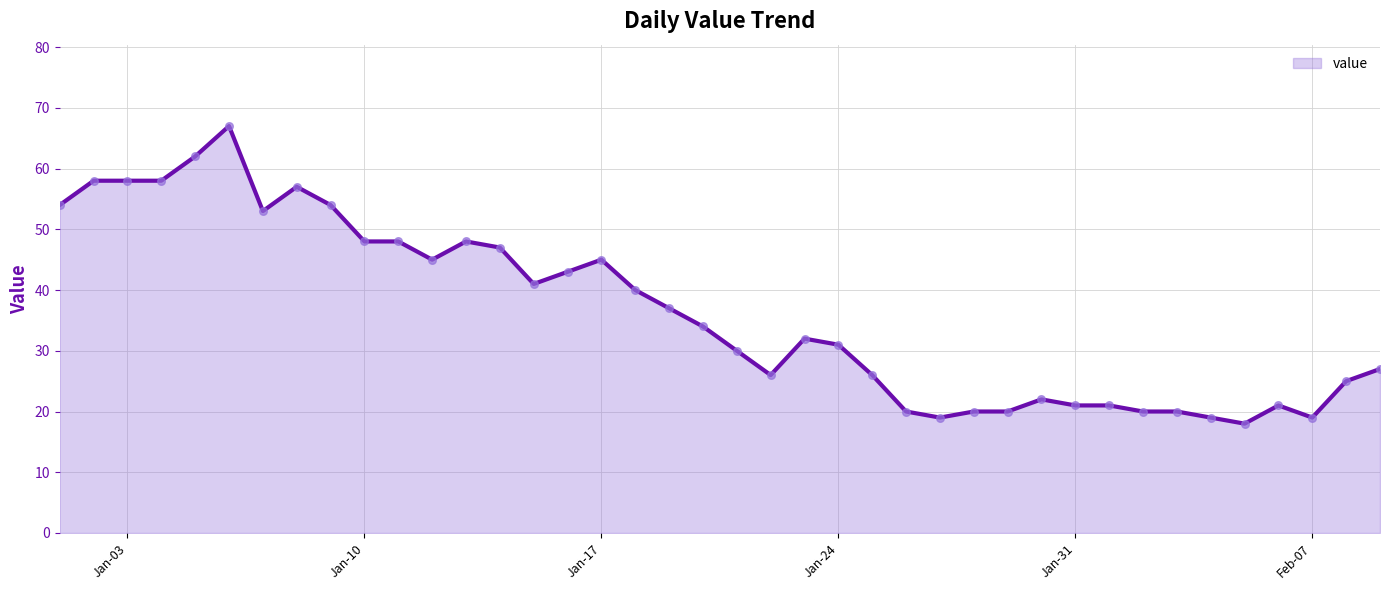

What is the difference between the maximum and minimum values?

49